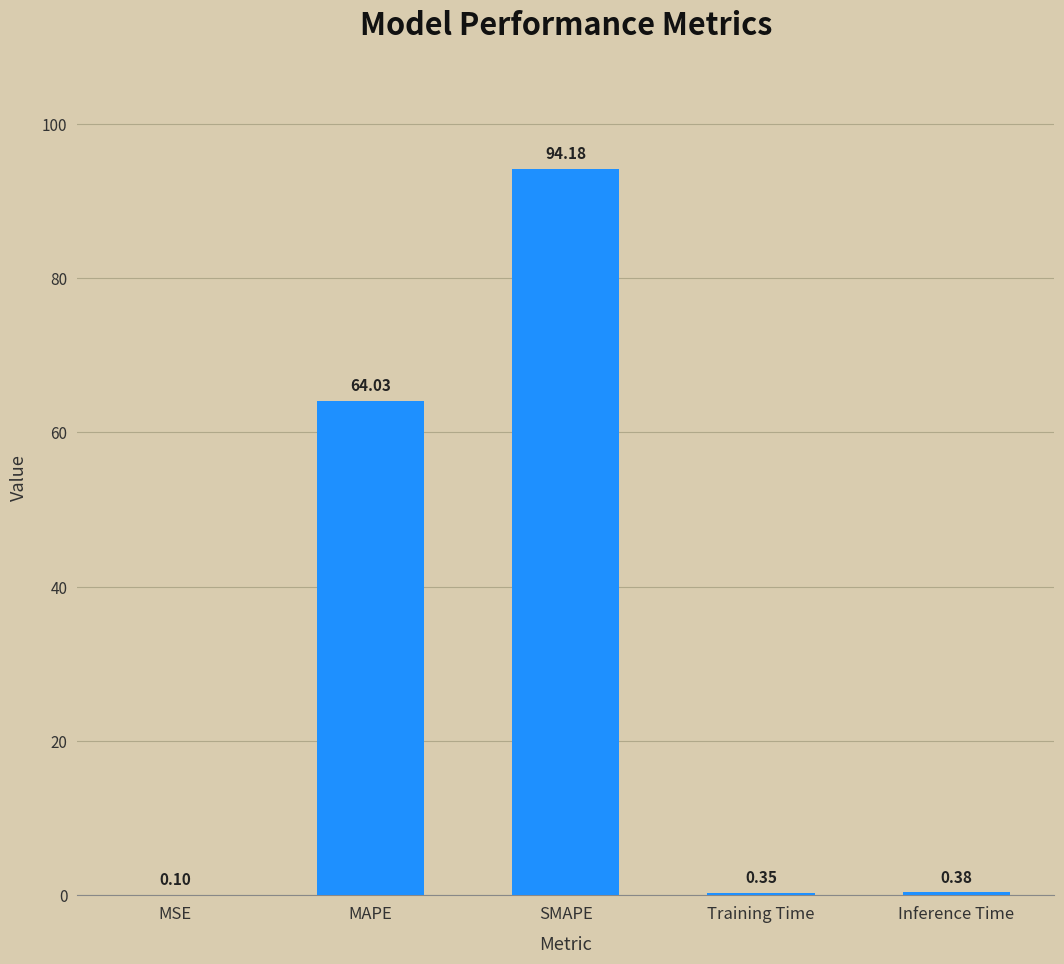

Approximately how many times larger is the value at SMAPE compared to MAPE?

1.5